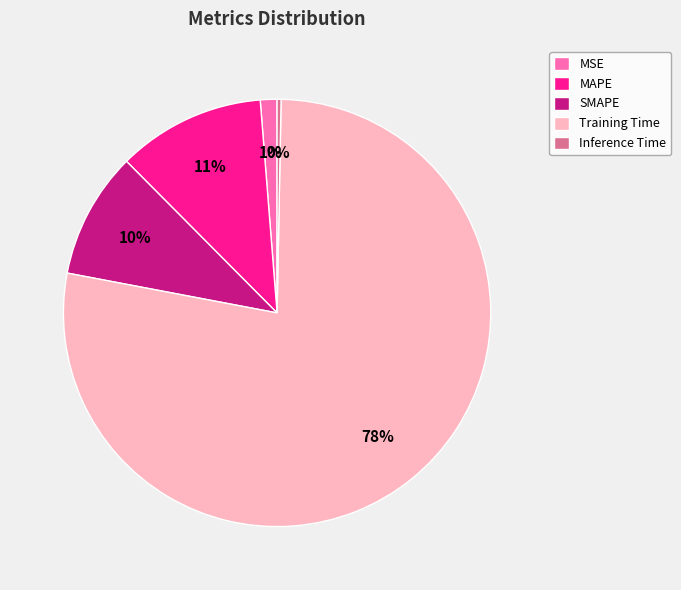

Is it true that Inference Time is 14% of the pie?

False